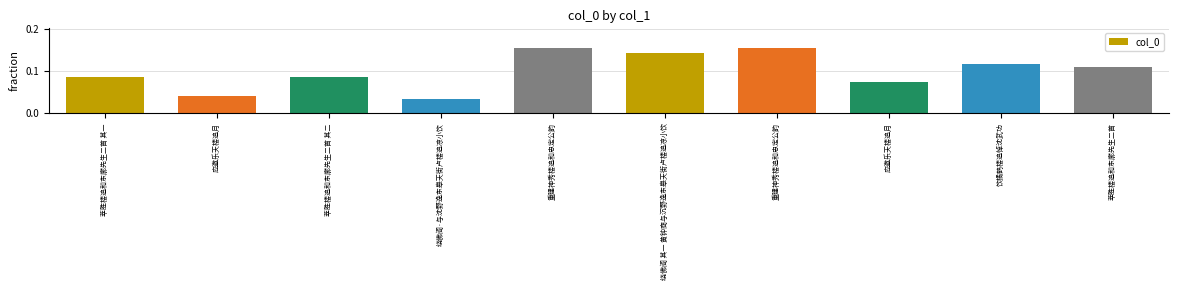

Rank the categories by value from highest to lowest.

重建神秀楼追和忠定公韵, 重建神秀楼追和忠定公韵, 绕佛阁 其一 黄钟商与沉野逸东皋天街卢楼追凉小饮, 饮橘鹤楼追悼沈武功, 萃胜楼追和东廓先生二首, 萃胜楼追和东廓先生二首 其二, 萃胜楼追和东廓先生二首 其一, 应邀乐天楼追月, 应邀乐天楼追月, 绕佛阁·与沈野逸东皋天街卢楼追凉小饮